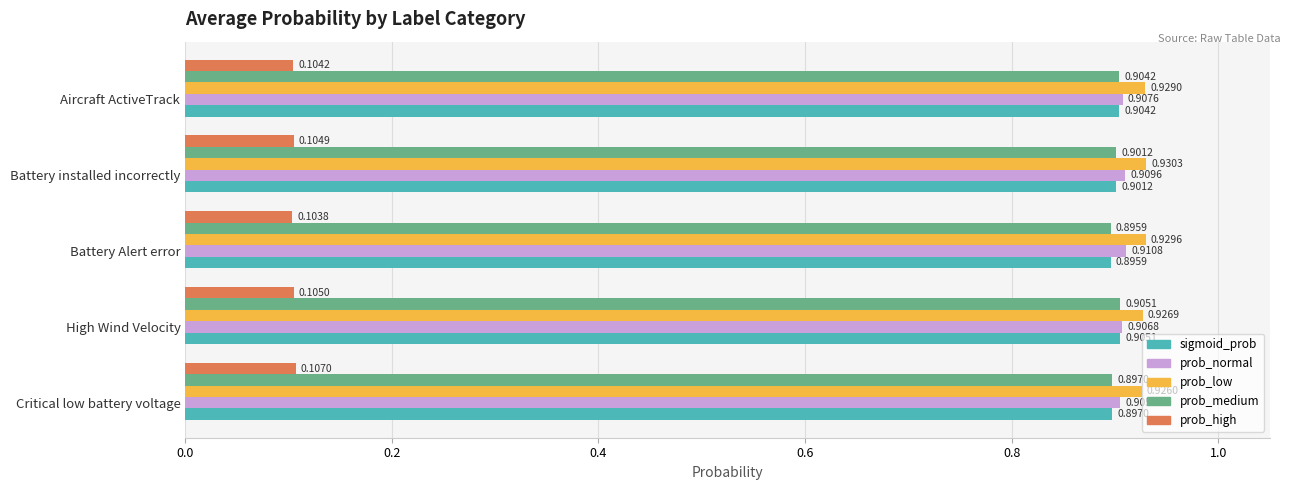

What is the sum of all prob_high values?

0.5